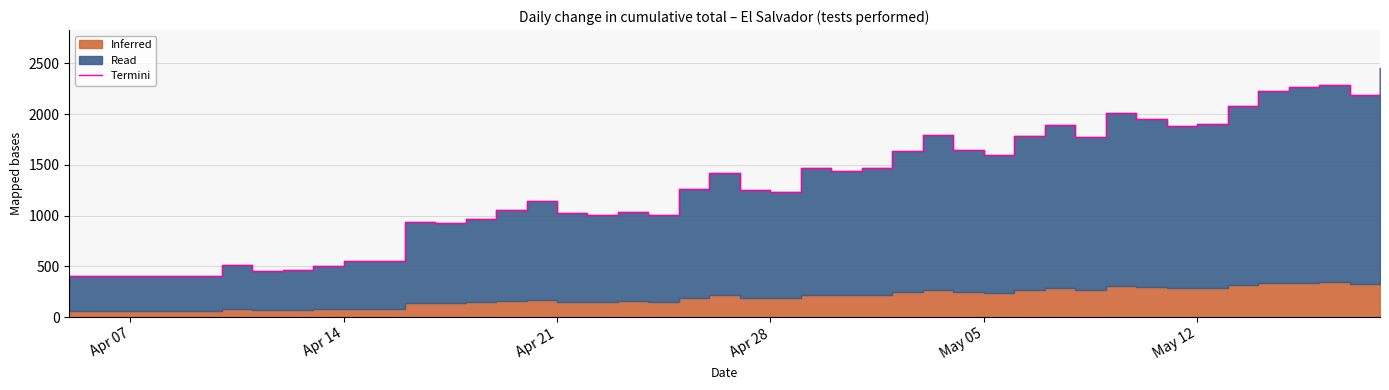

The value at 20 is 982. True or false?

False